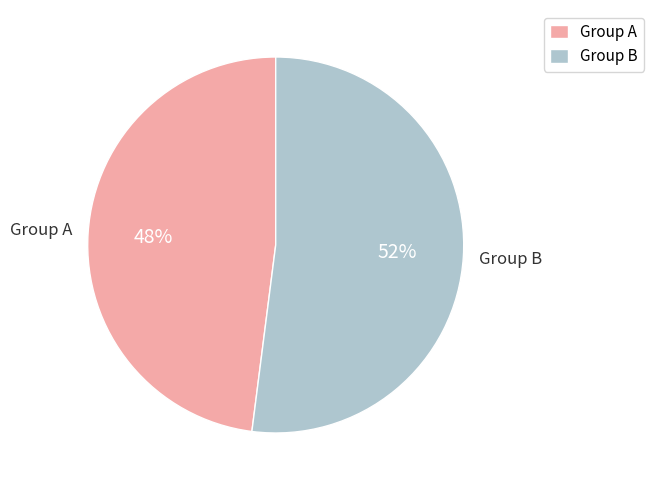

What is the ratio of the value at Group A to the value at Group B?

0.9